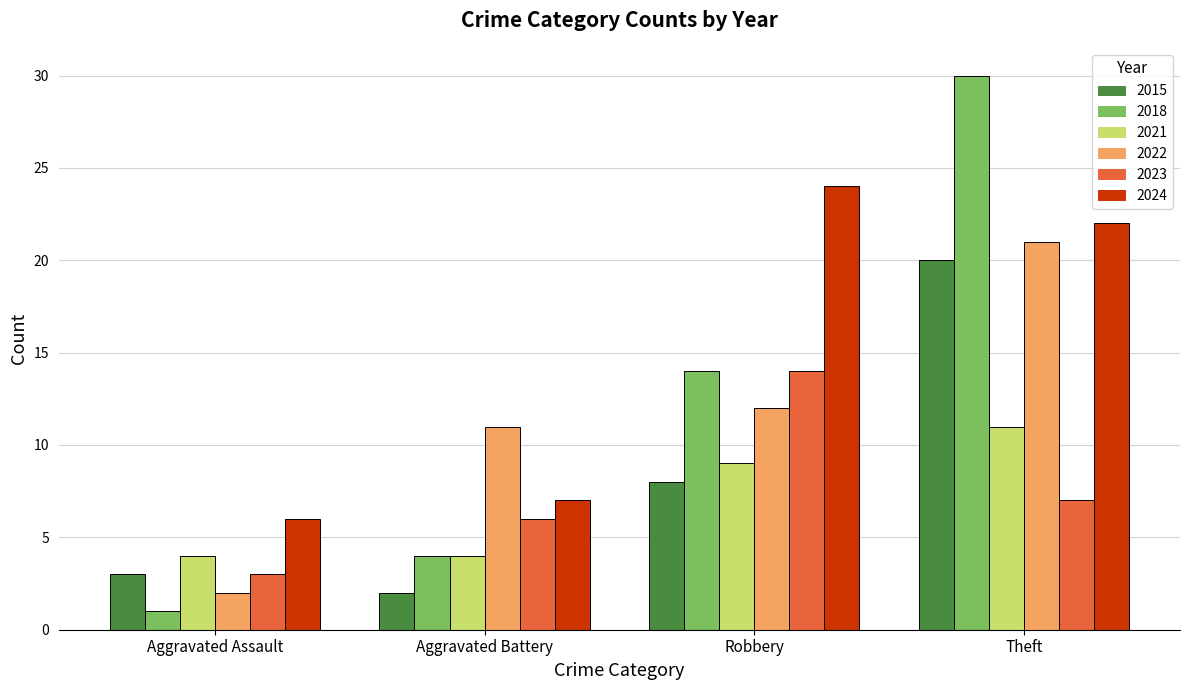

Count the number of categories in the chart.

4